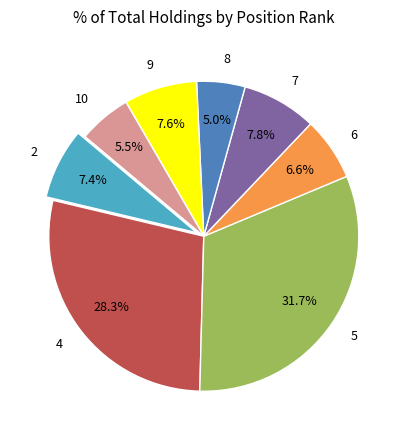

Is there any slice that represents more than half of the pie?

No